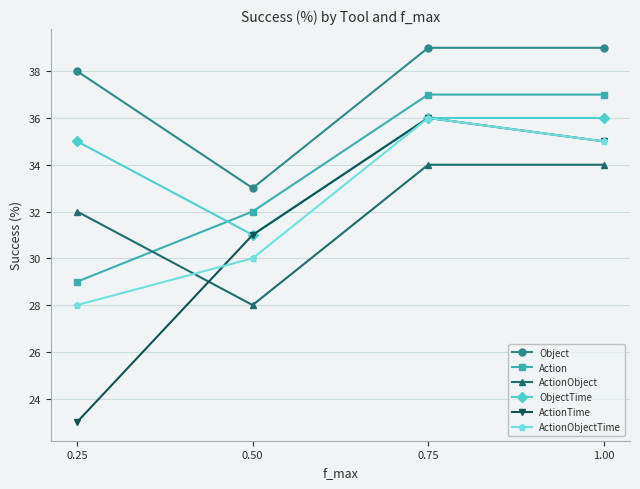

How many categories are shown in the chart?

4